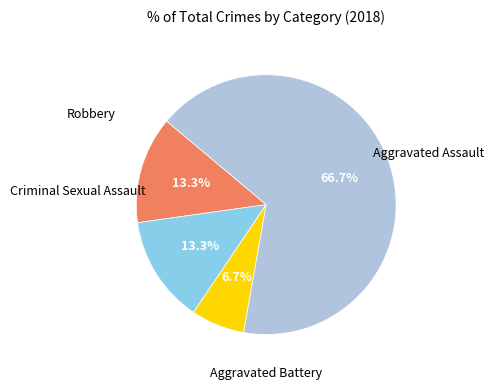

How many slices are in this pie chart?

4